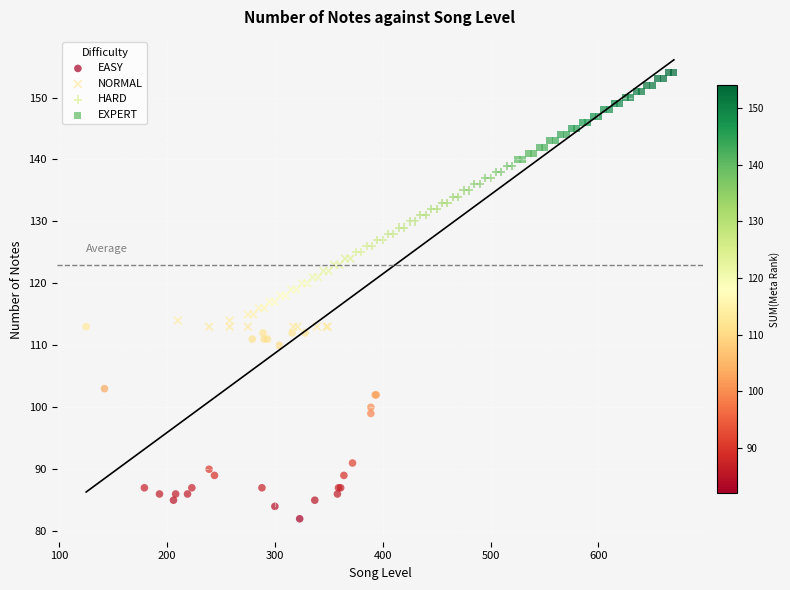

Which series contains the lowest Y value?

EASY